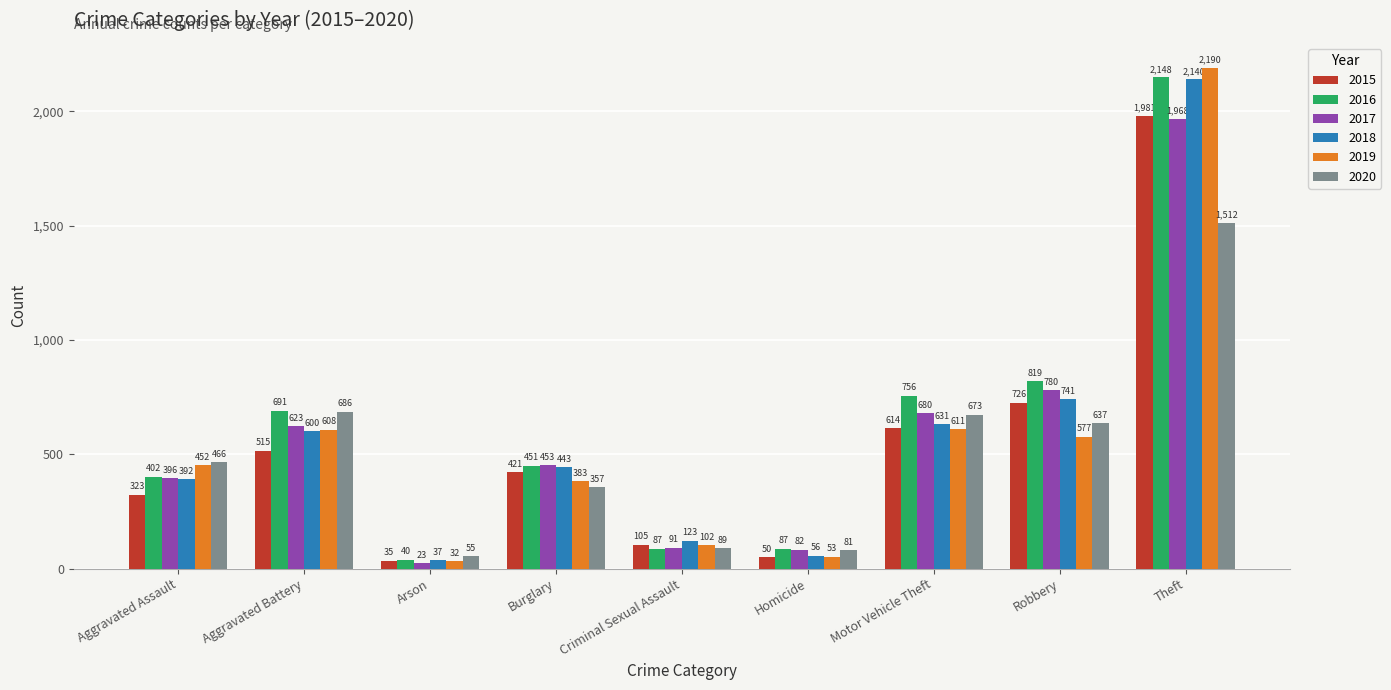

What is the sum of all 2016 values?

5481